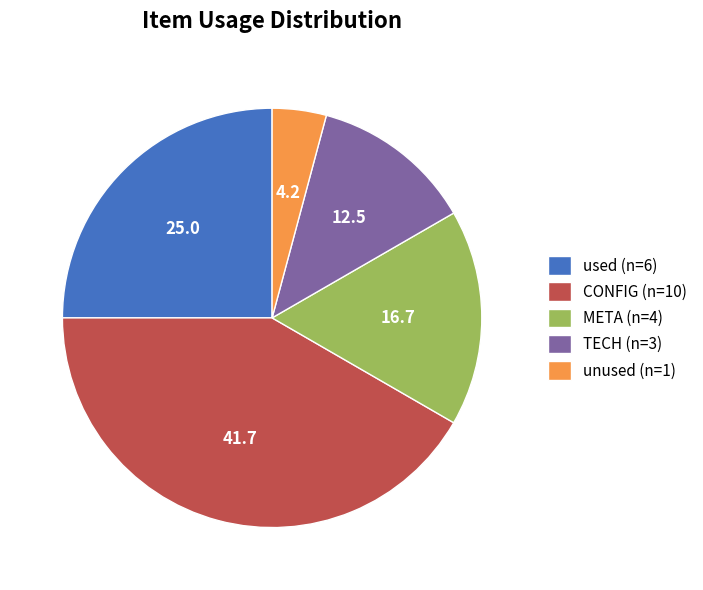

Do unused and TECH together represent more than half of the pie?

No